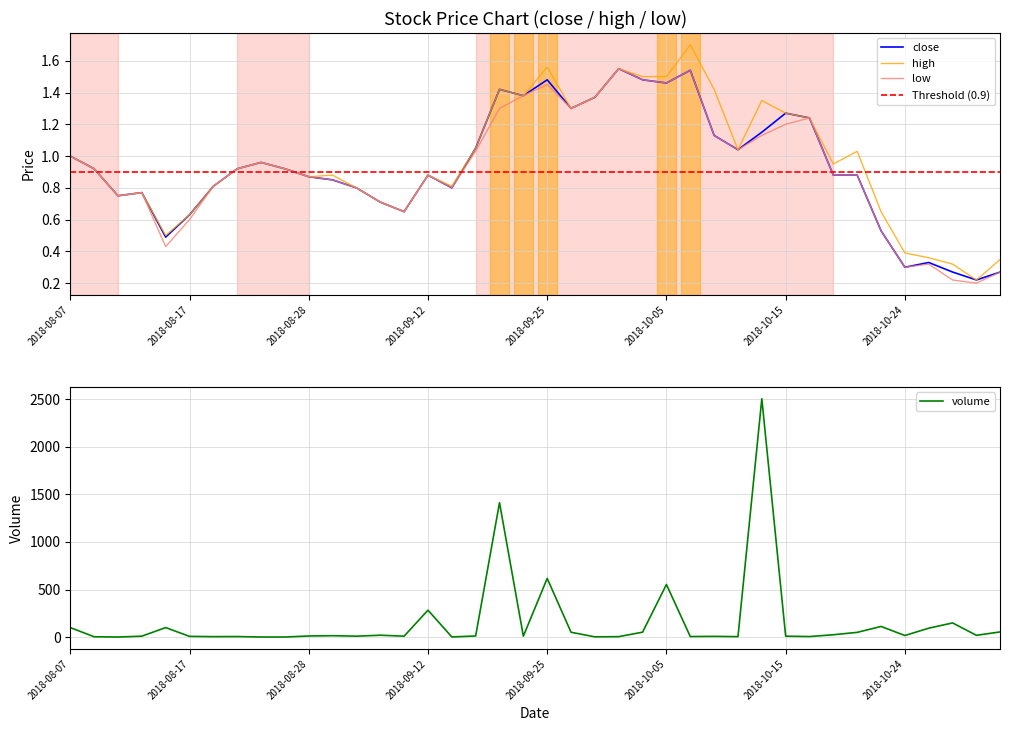

Read the close value at 2018-08-13.

0.8